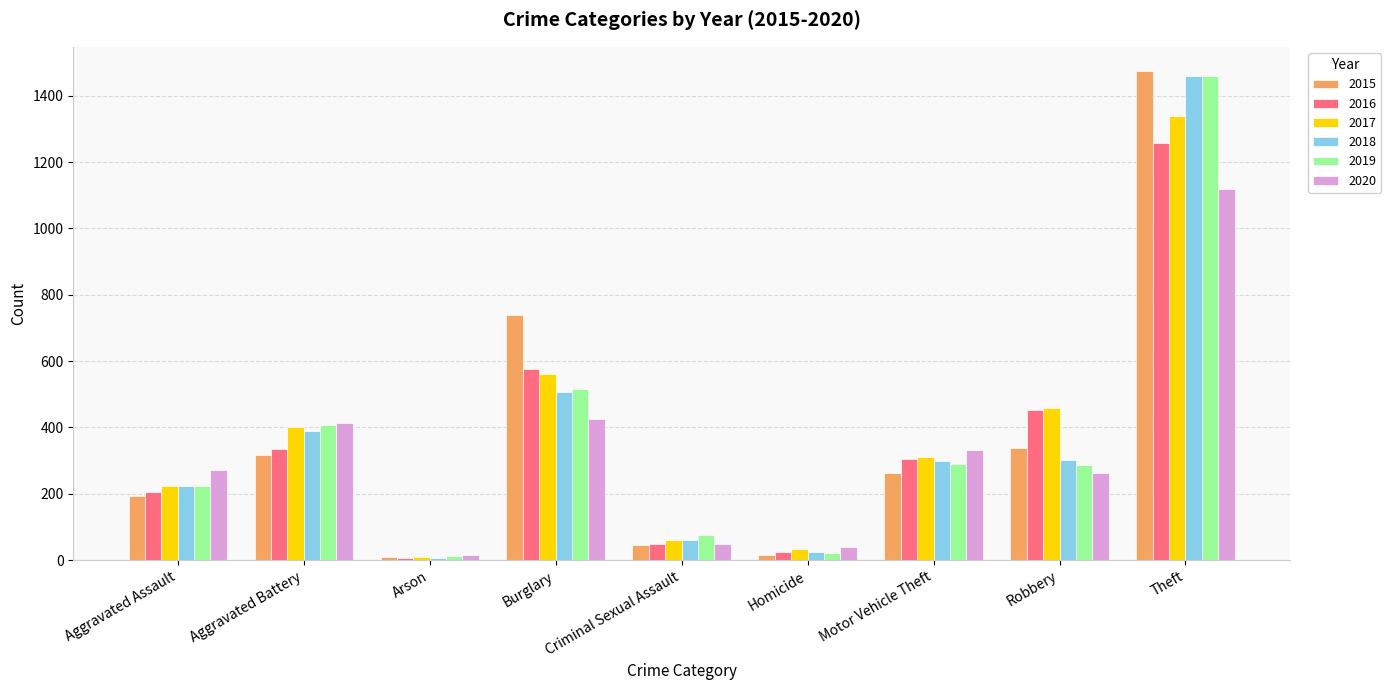

What is the average value of the 2019 series?

366